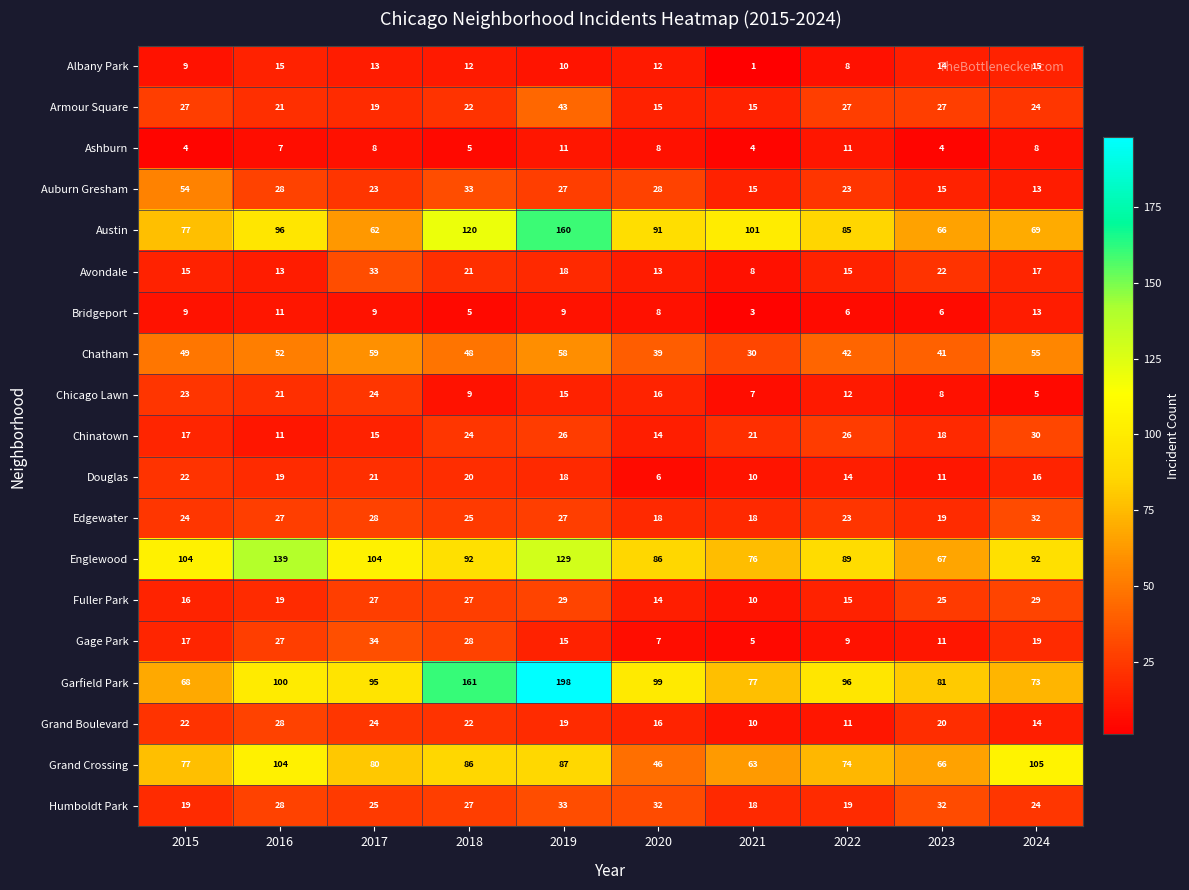

At which label is Grand Crossing closest to 75?

2022